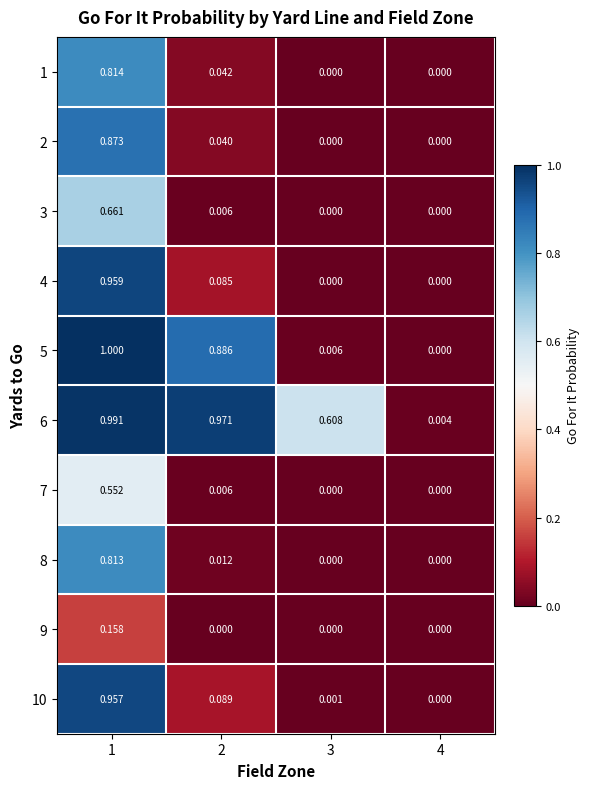

Is the value of 4 at 1 greater than the value of 10 at 4?

Yes